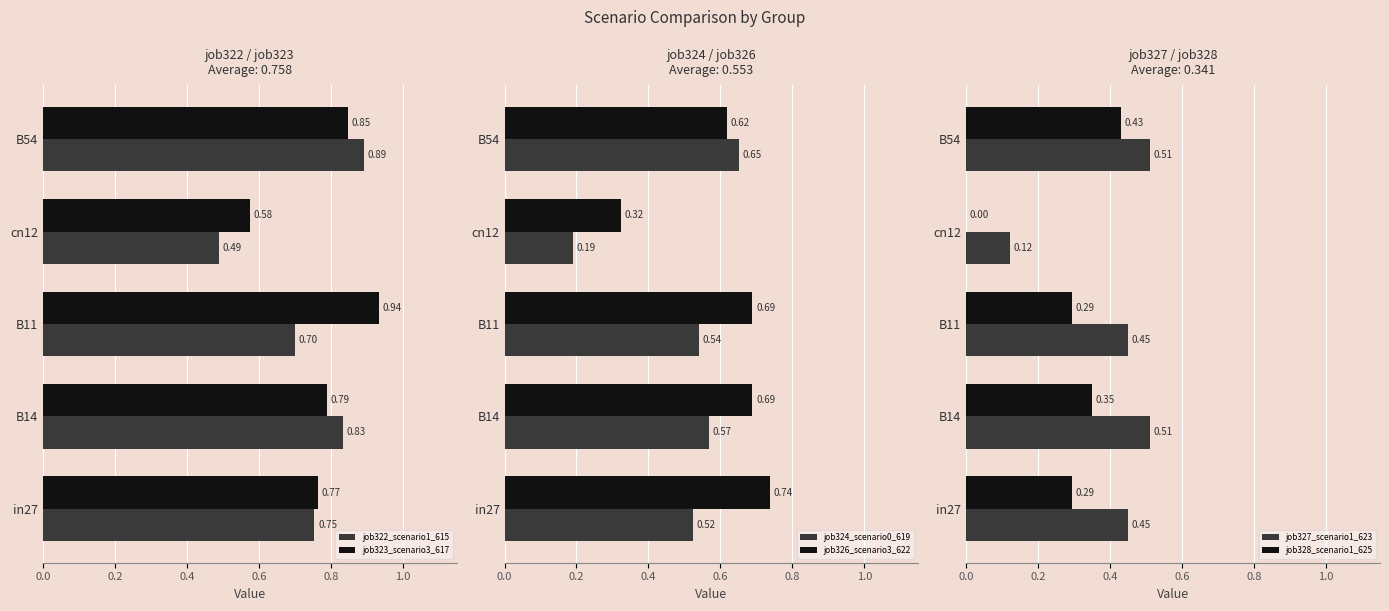

What is the difference between the second highest and minimum values in the job322_scenario1_615 series?

0.3